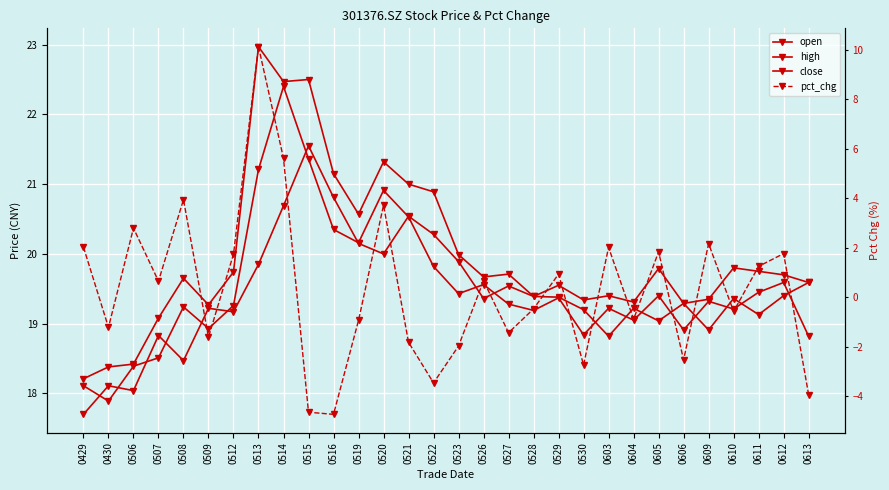

What are all the series names shown in the legend?

open, high, close, pct_chg